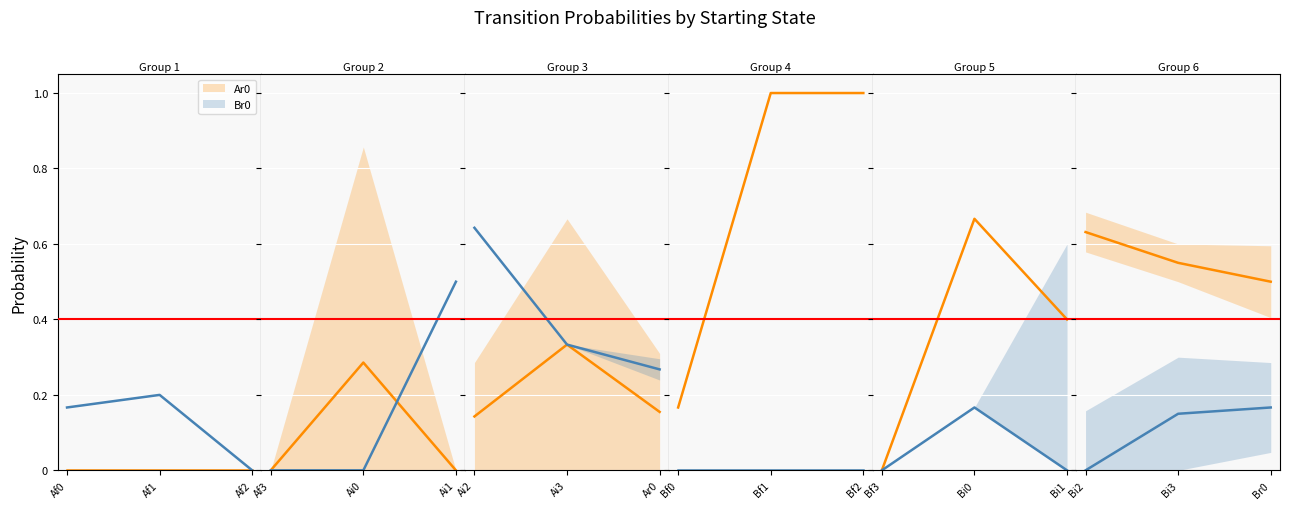

What are all the series names shown in the legend?

Ar0, Br0